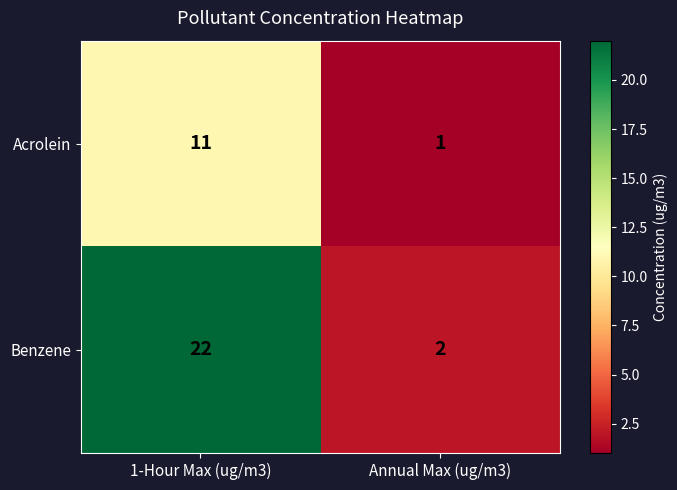

List the series in order of their peak value, highest first.

Benzene, Acrolein